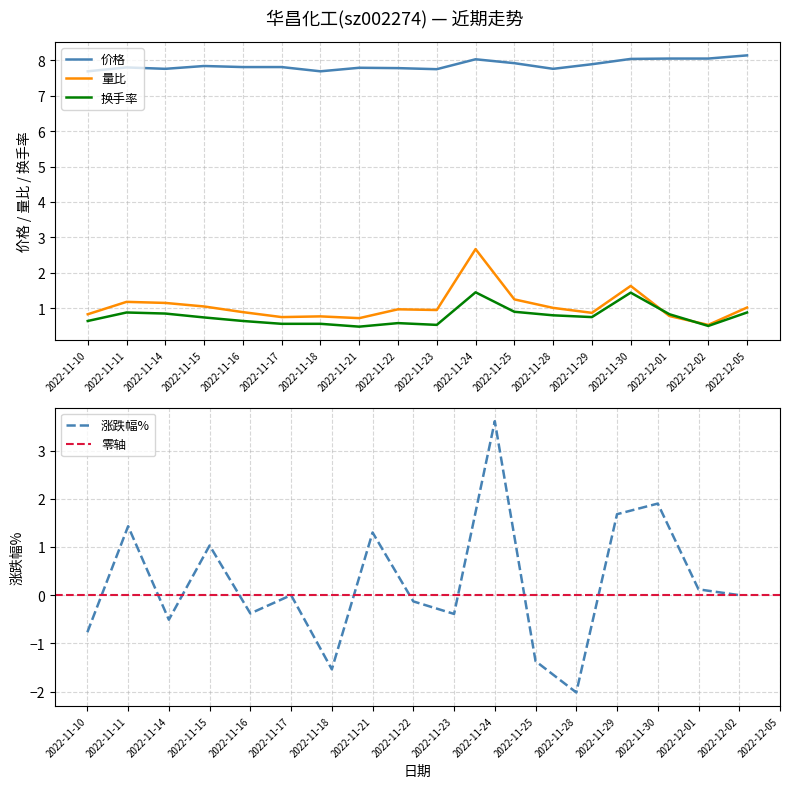

What is the label of the 1st point from the right?

2022-12-05